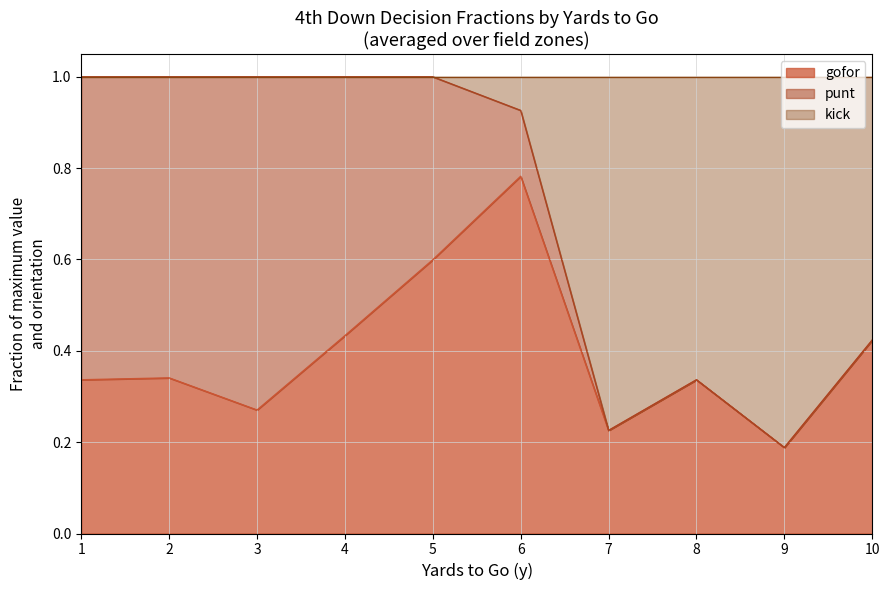

Does the chart have visible grid lines?

Yes